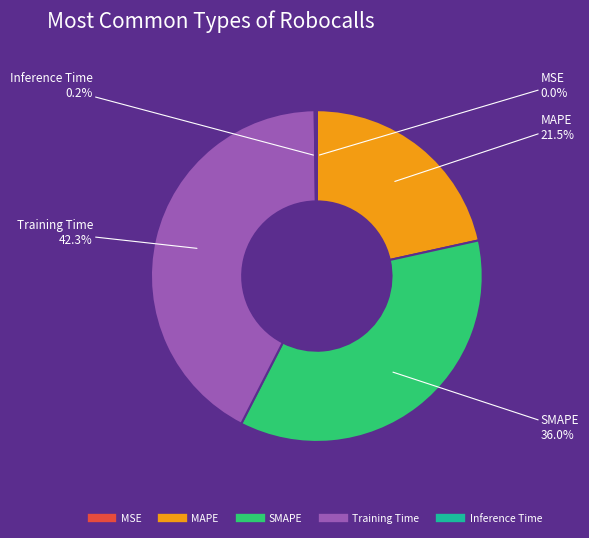

Which has a higher value, Training Time or MAPE?

Training Time